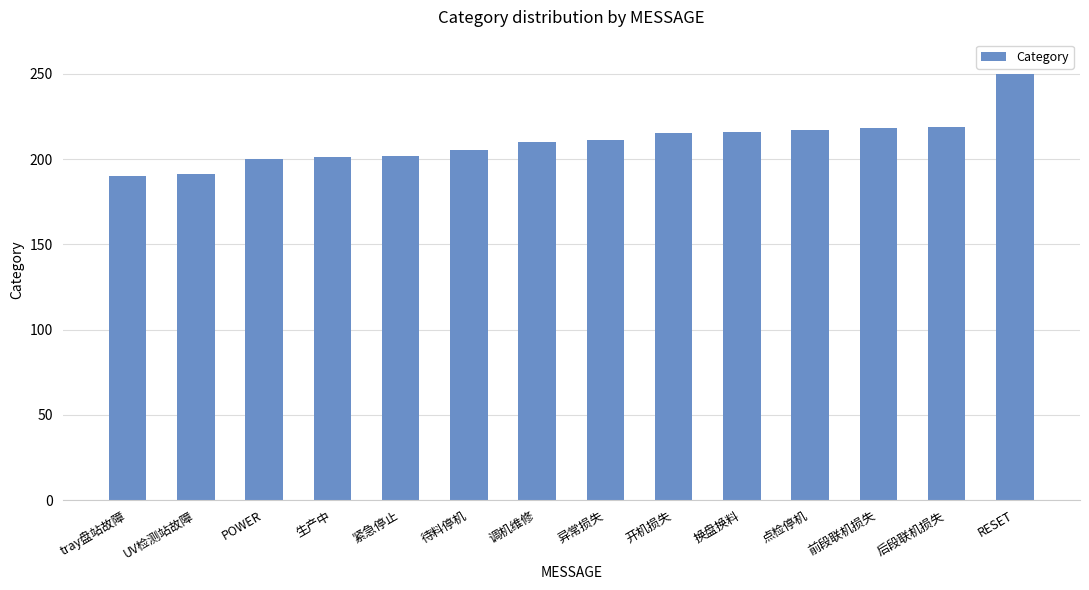

Between UV检测站故障 and RESET, which is larger?

RESET